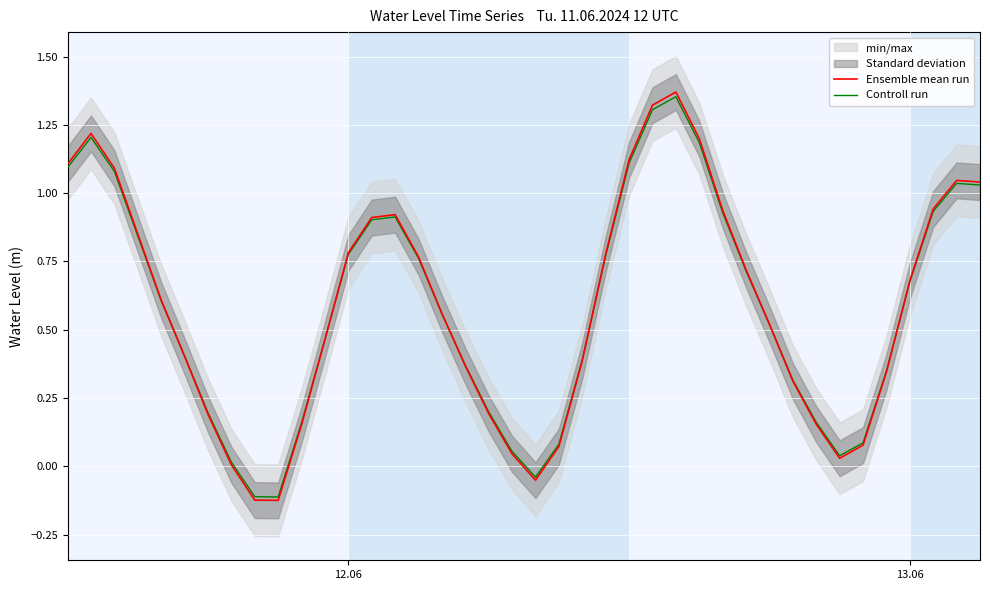

How many values in the Ensemble mean run series are below 0?

3